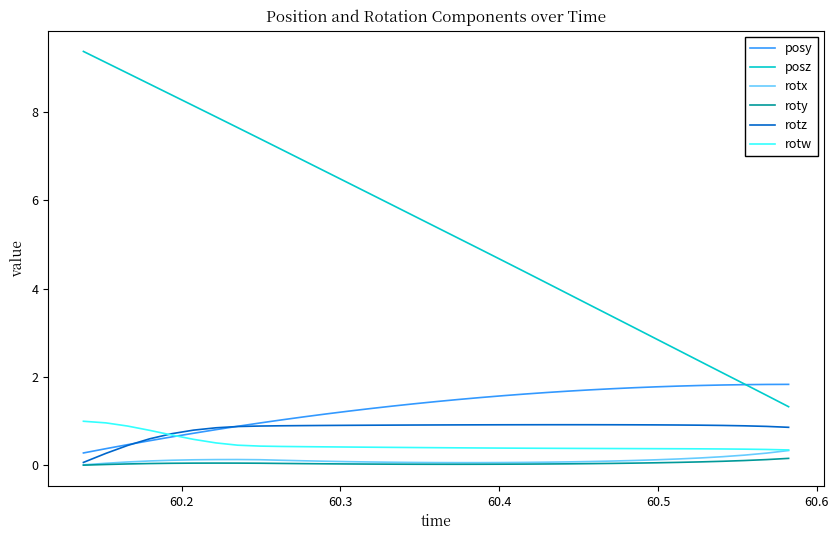

Which series has the largest total across all categories?

posz